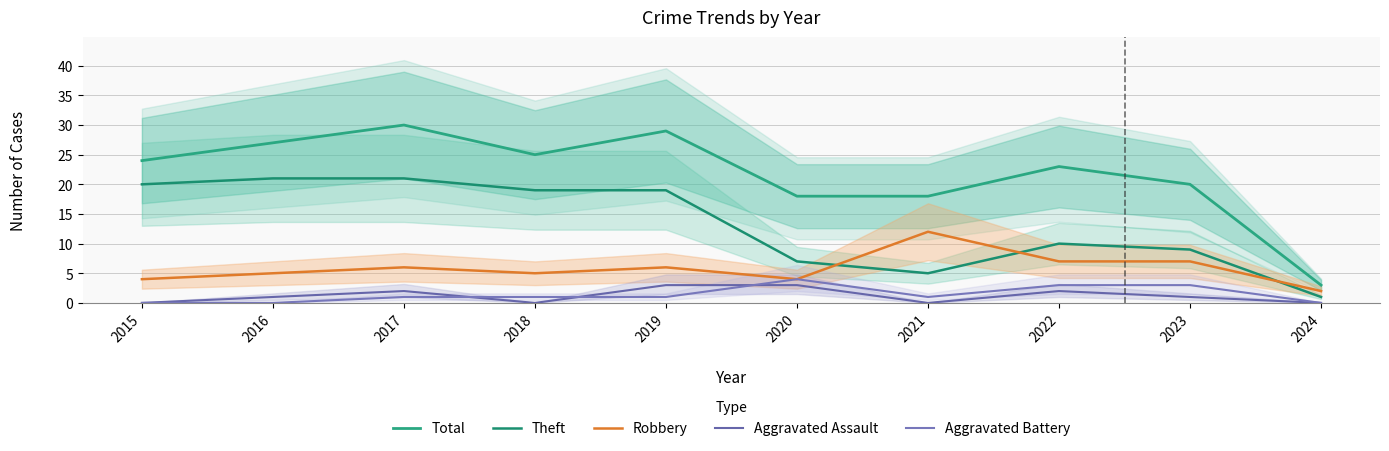

At which category does Theft reach its first local peak?

2022